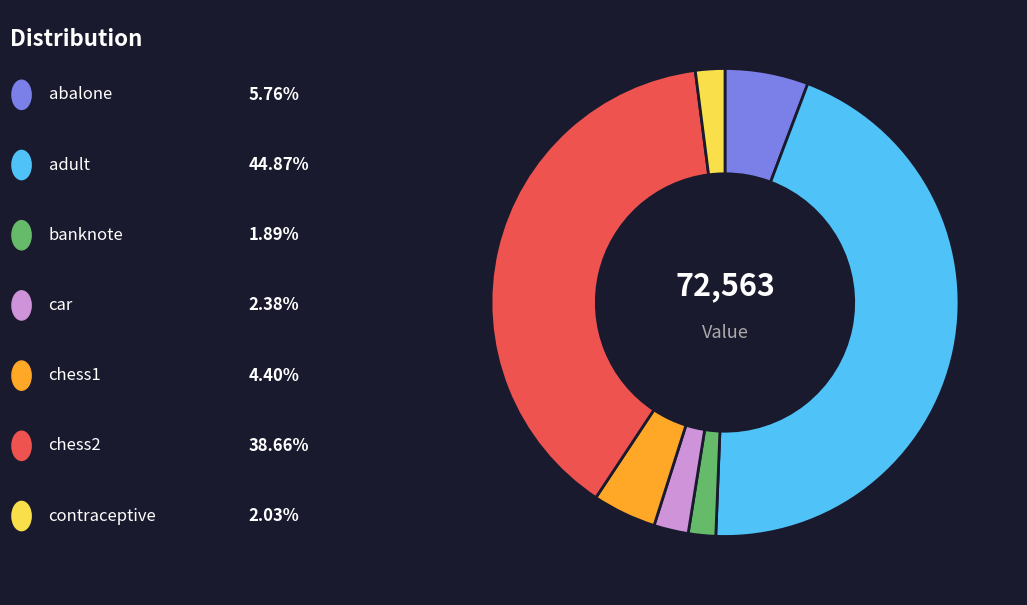

Does any single category account for the majority?

No